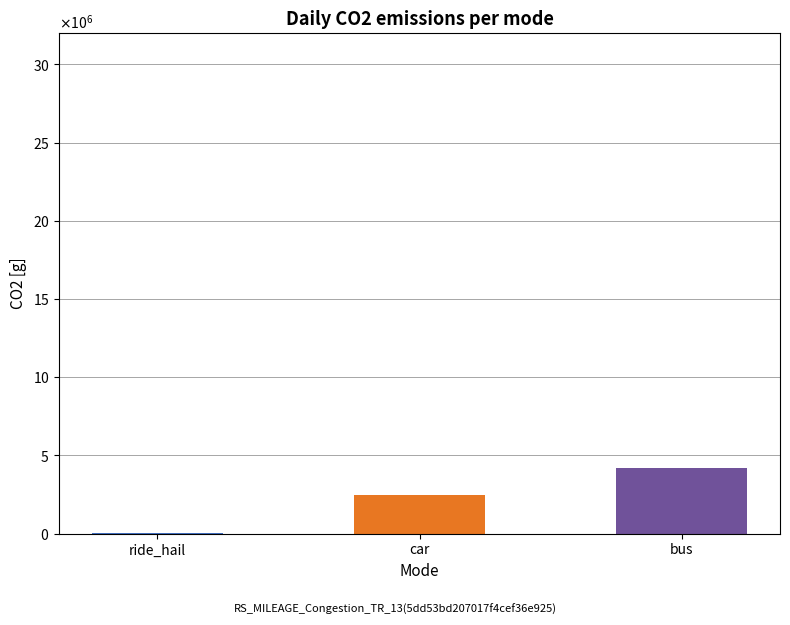

At which label is the value closest to 2125000?

car